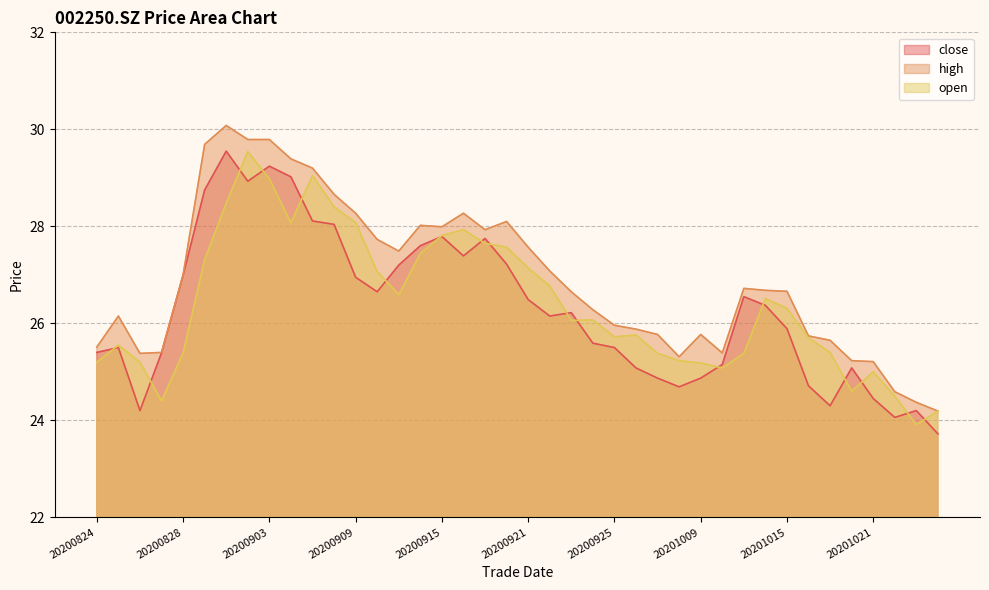

How many intersections are there between close and open?

17